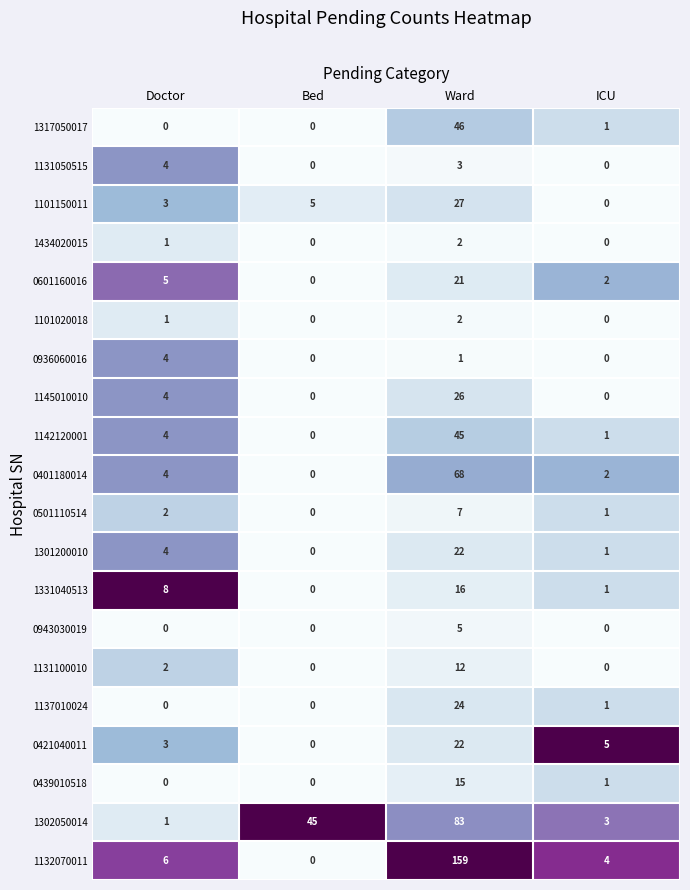

What is the maximum value shown in the chart?

159